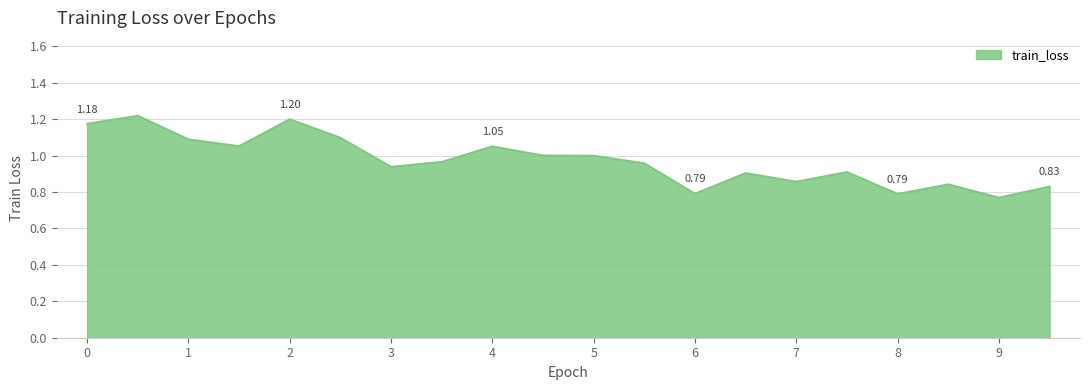

Count the number of data series in this chart.

1